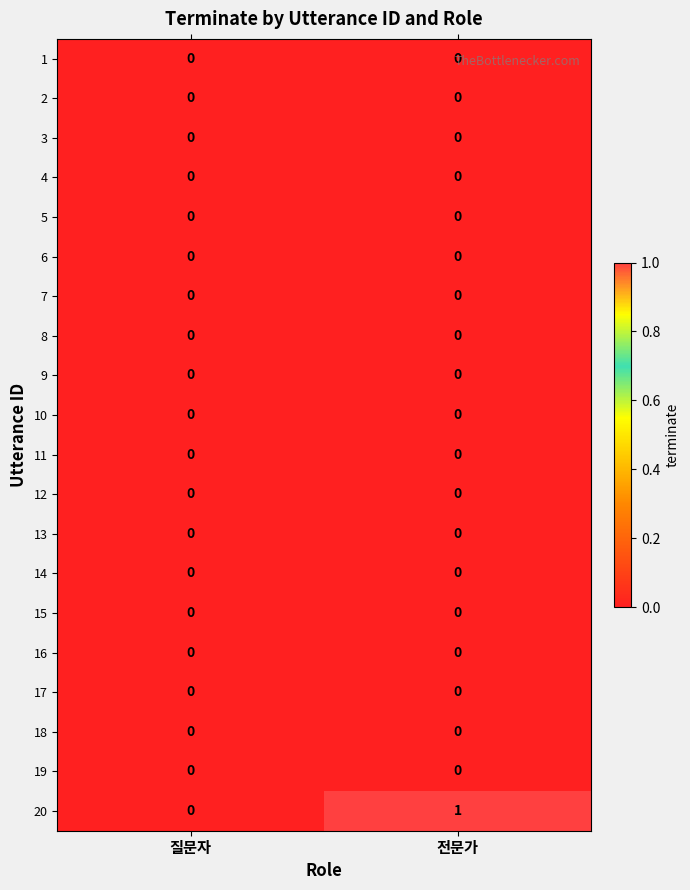

Which series has the widest spread of values?

20